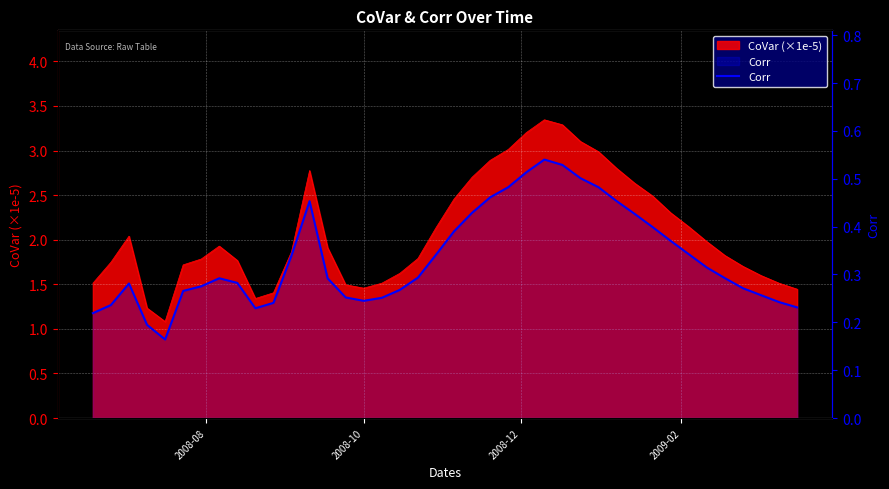

What is the sum of all values?

13.3